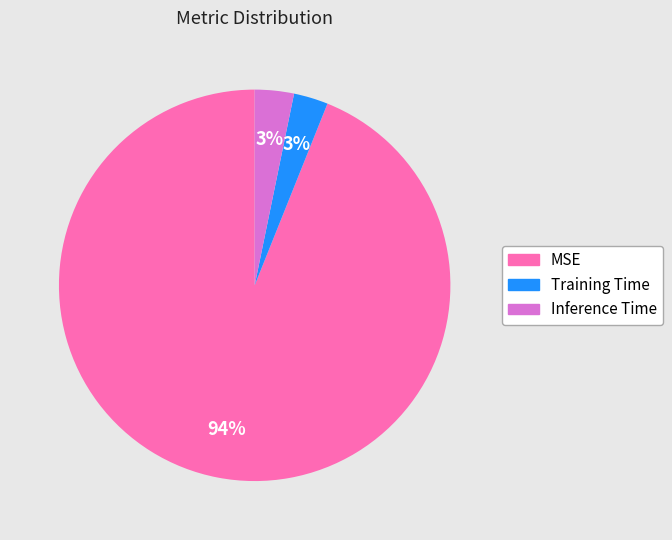

How many segments does this pie chart have?

3